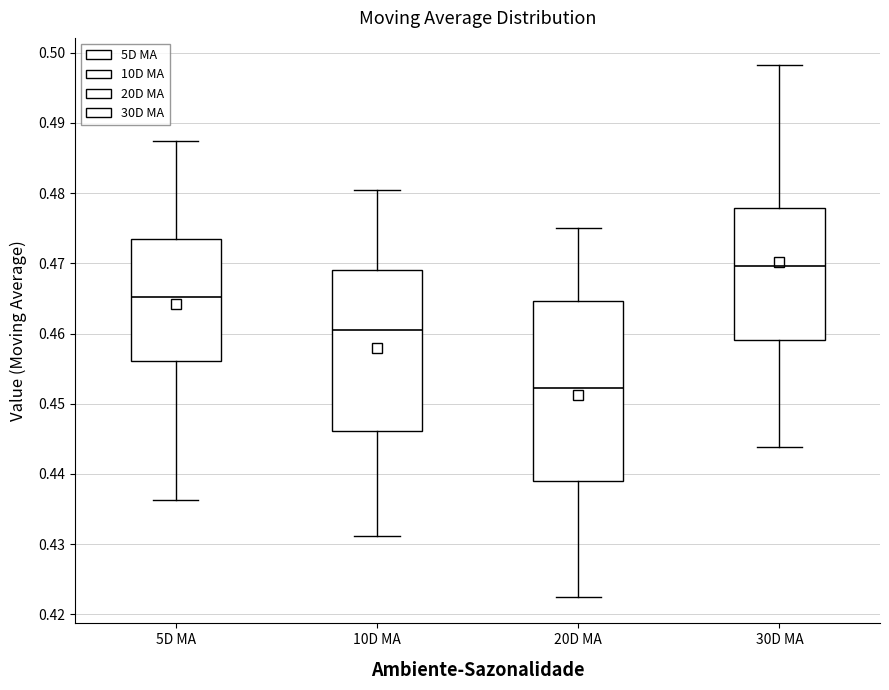

Which box's median line is the highest?

30D MA